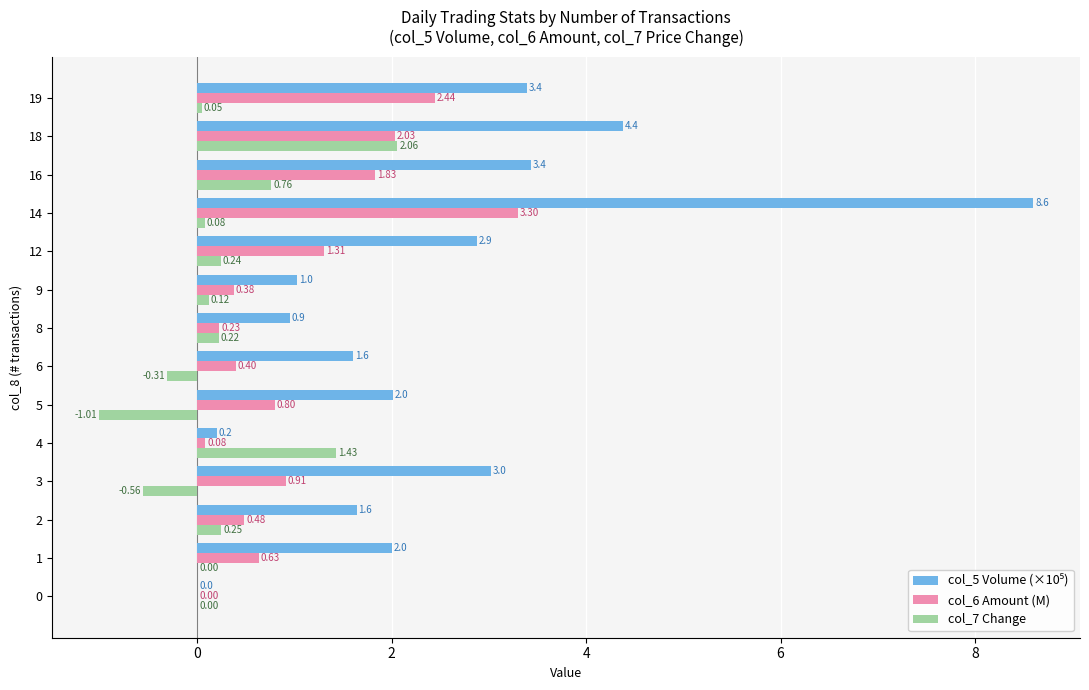

How many data points in col_6 Amount (M) are above 0?

13